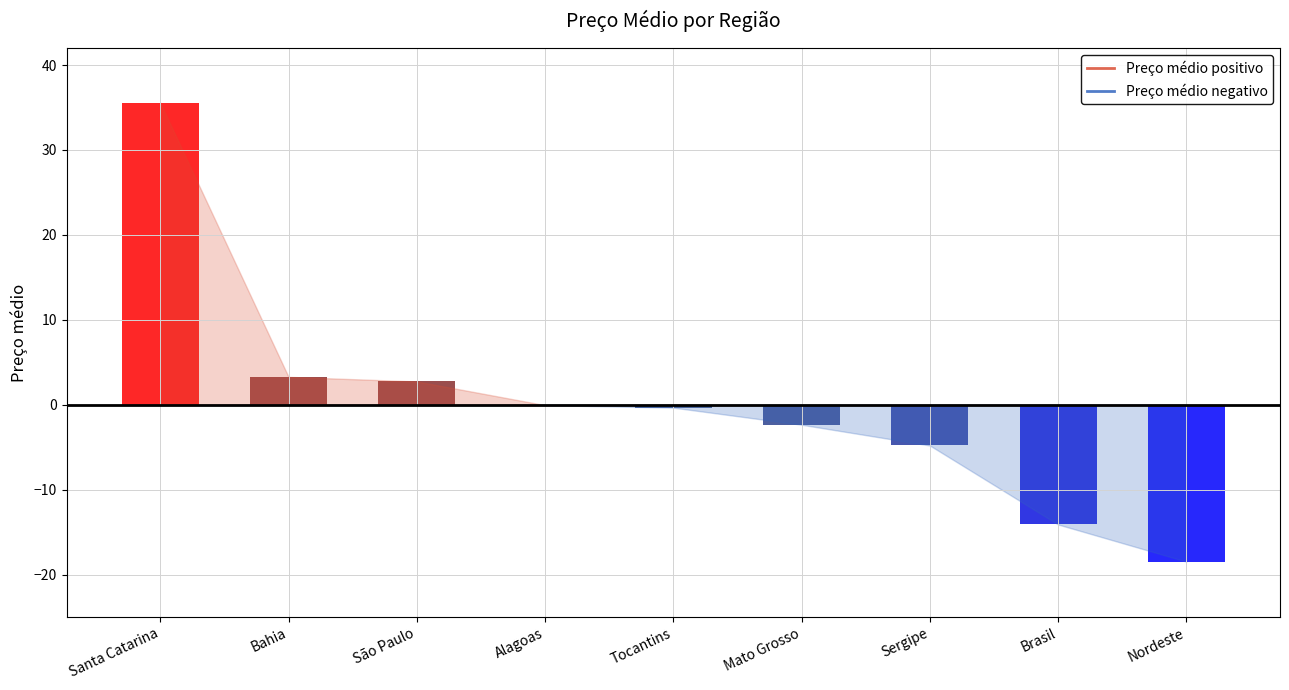

Reading left to right, extract all data points from this chart.

Santa Catarina=35.6	Bahia=3.3	São Paulo=2.7	Alagoas=-0.1	Tocantins=-0.3	Mato Grosso=-2.4	Sergipe=-4.8	Brasil=-14.1	Nordeste=-18.5